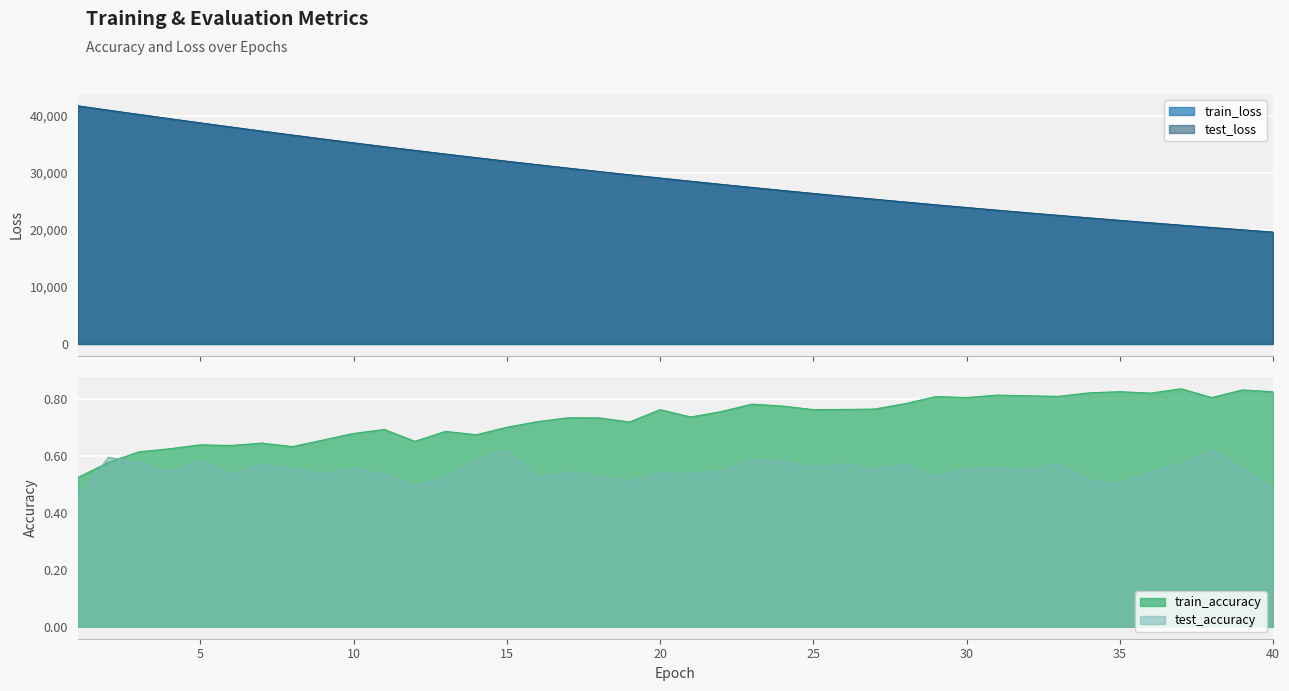

Reading left to right, transcribe all the data shown in this chart.

test_loss: 41754.1	40991.6	40242.0	39498.2	38765.2	38042.5	37329.7	36631.0	35939.6	35261.8	34594.3	33940.7	33295.8	32662.9	32040.4	31429.1	30828.6	30238.2	29658.5	29088.4	28528.9	27979.2	27438.7	26908.6	26387.6	25875.8	25373.8	24880.3	24395.9	23920.3	23452.9	22994.4	22544.3	22102.0	21668.2	21242.0	20823.5	20413.1	20010.1	19614.4
train_loss: 41749.9	40989.9	40240.0	39495.8	38762.6	38038.9	37326.1	36627.7	35936.4	35258.3	34591.0	33937.0	33292.0	32660.0	32037.6	31425.7	30825.0	30234.8	29655.1	29085.2	28525.6	27975.8	27435.7	26905.3	26384.5	25873.0	25370.7	24877.3	24392.8	23917.2	23450.1	22991.6	22541.5	22099.4	21665.4	21239.4	20821.2	20410.7	20007.6	19612.0
test_accuracy: 0.5	0.6	0.6	0.5	0.6	0.5	0.6	0.6	0.5	0.6	0.5	0.5	0.5	0.6	0.6	0.5	0.5	0.5	0.5	0.5	0.5	0.5	0.6	0.6	0.6	0.6	0.6	0.6	0.5	0.6	0.6	0.5	0.6	0.5	0.5	0.5	0.6	0.6	0.6	0.5
train_accuracy: 0.5	0.6	0.6	0.6	0.6	0.6	0.6	0.6	0.7	0.7	0.7	0.7	0.7	0.7	0.7	0.7	0.7	0.7	0.7	0.8	0.7	0.8	0.8	0.8	0.8	0.8	0.8	0.8	0.8	0.8	0.8	0.8	0.8	0.8	0.8	0.8	0.8	0.8	0.8	0.8